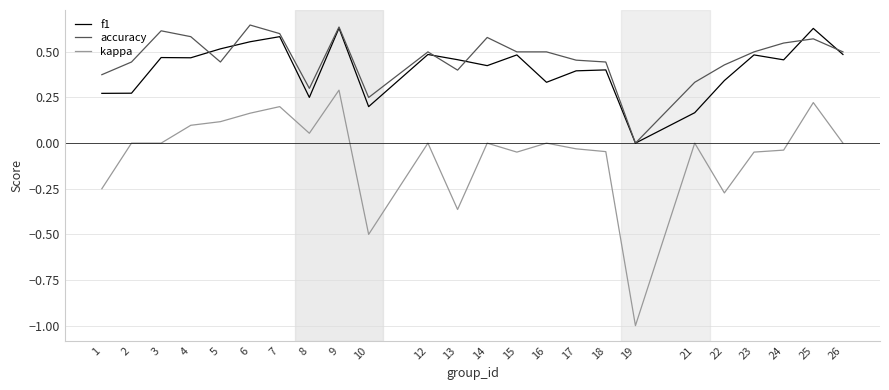

True or false: kappa has more than 2 interior local peaks.

True